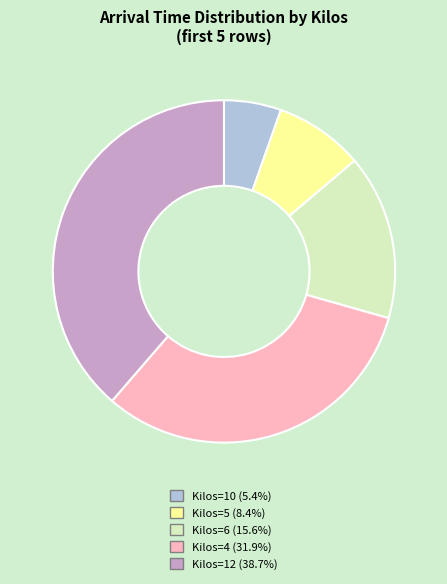

Rank the categories by value from highest to lowest.

Kilos=12, Kilos=4, Kilos=6, Kilos=5, Kilos=10